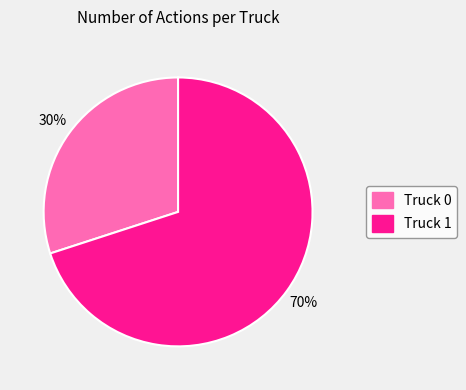

True or false: Truck 0 accounts for 30% of the total.

True